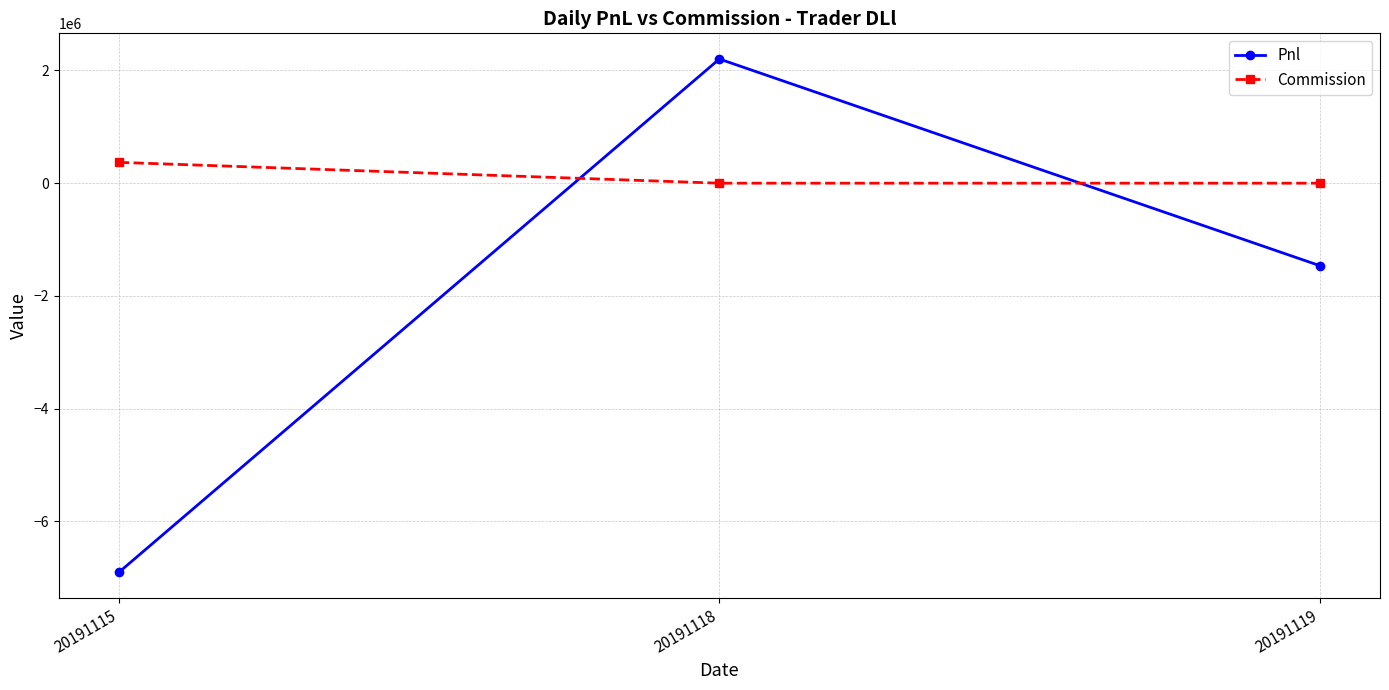

Between 20191115 and 20191119, which series saw the biggest shift?

Pnl